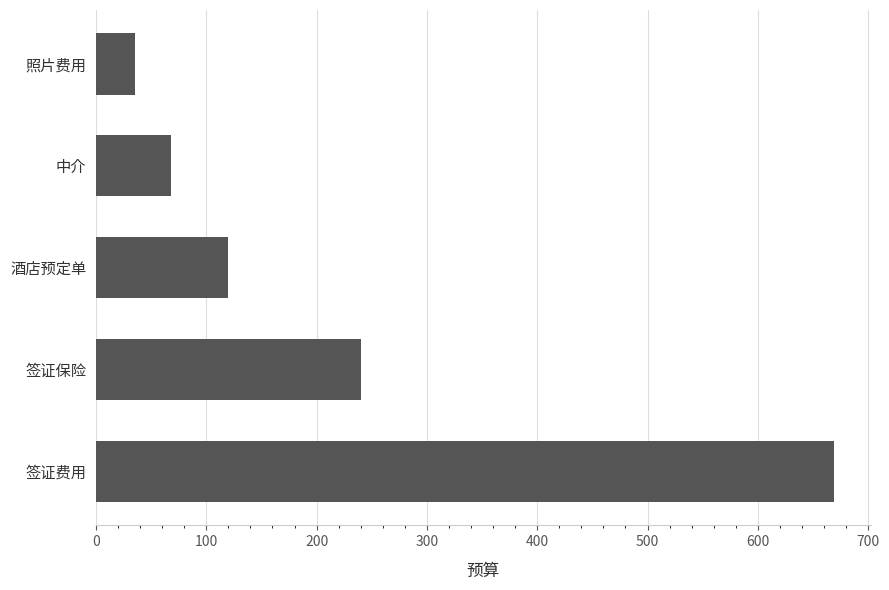

Reading bottom to top, extract all data points from this chart.

669	240	120	68	35